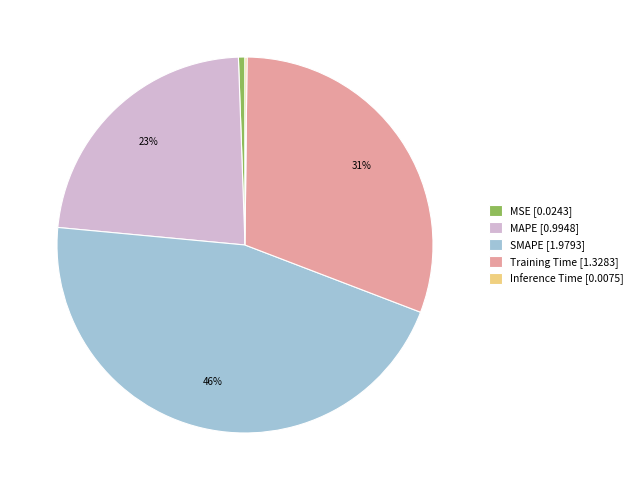

Is SMAPE [1.9793] the majority of the pie?

No